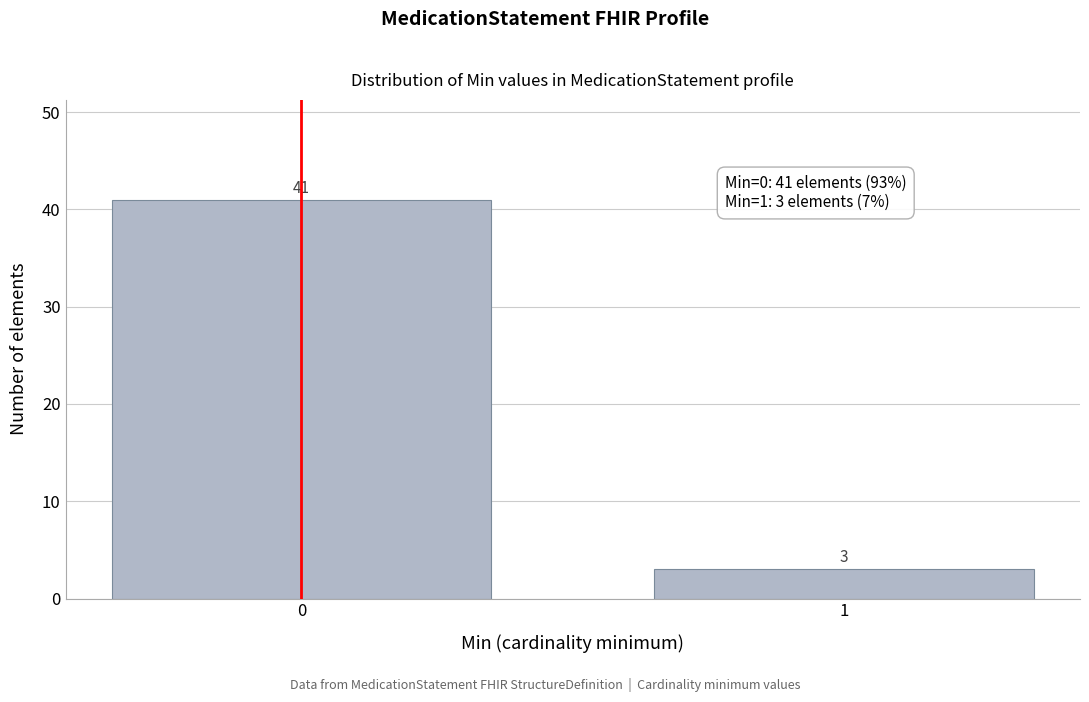

Reading left to right, list all the values displayed in this chart.

0=41	1=3